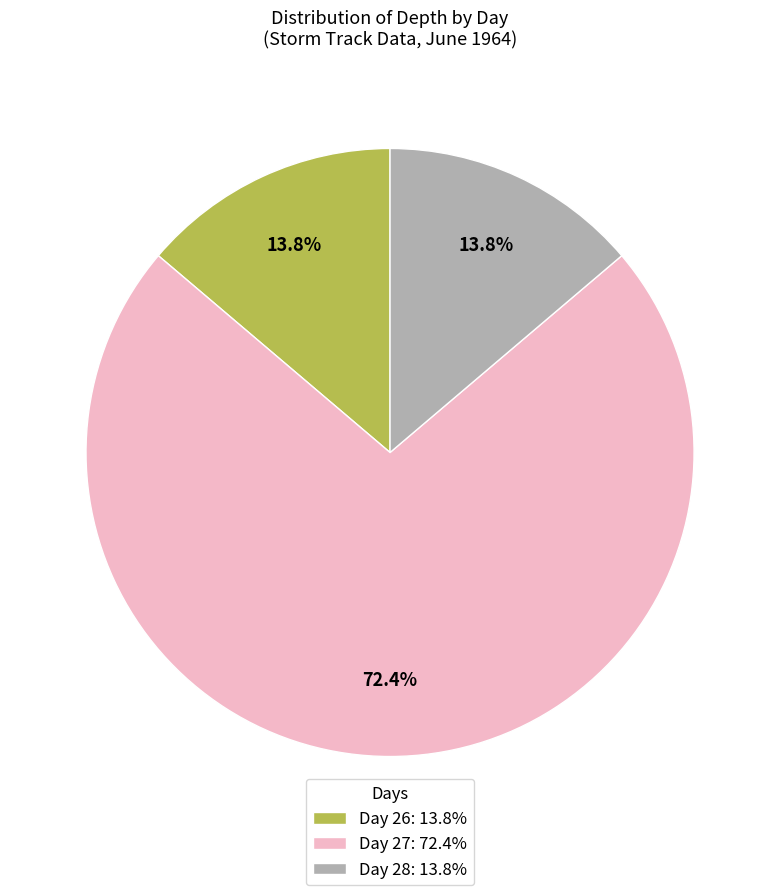

Which slice is the largest?

Day 27: 72.4%